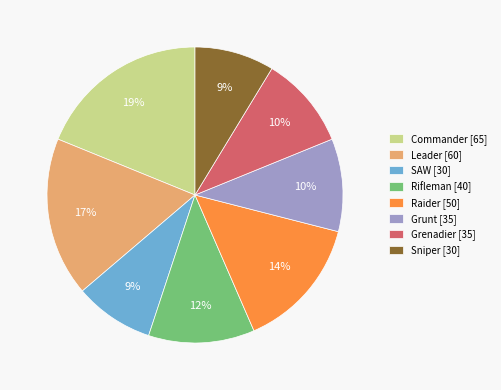

To the nearest percent, what is the average slice percentage?

12%